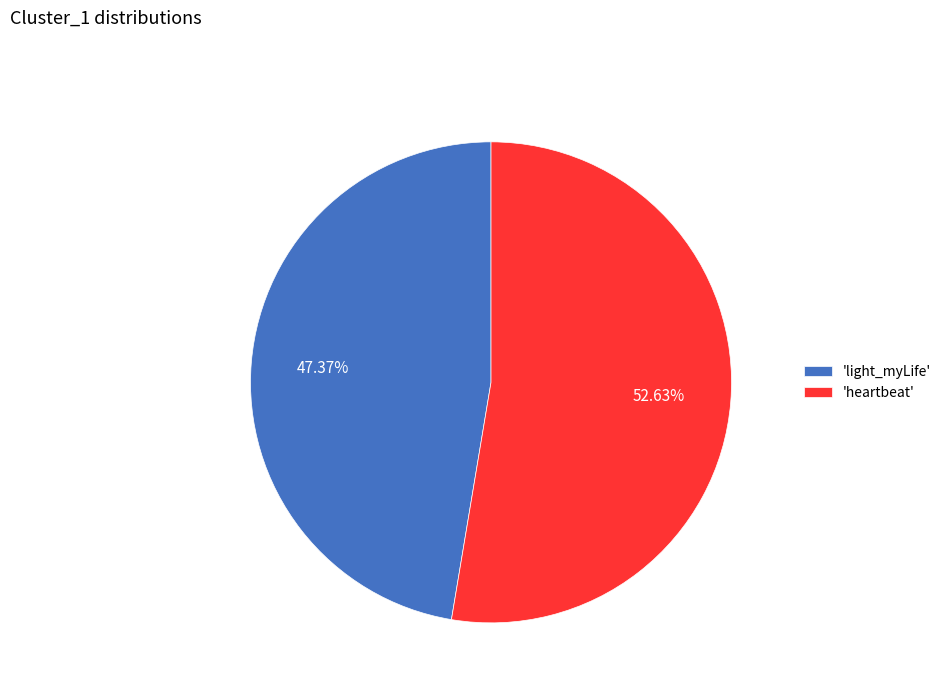

How many slices are in this pie chart?

2